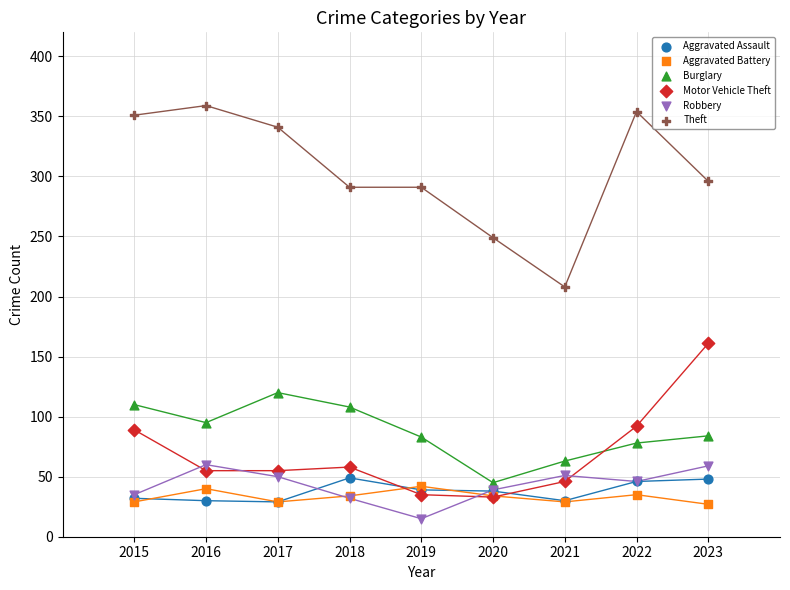

Across all series, what Y value is closest to 187?

208